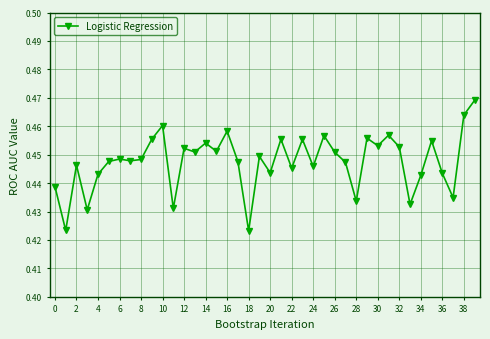

Count the values in the range 0 to 1.

40